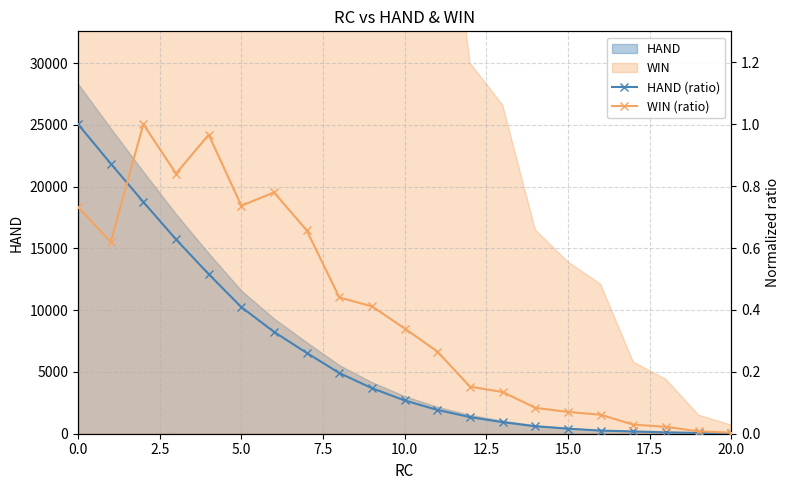

Reading left to right, what are all the values shown in this chart?

HAND (ratio): 1.0	0.9	0.7	0.6	0.5	0.4	0.3	0.3	0.2	0.1	0.1	0.1	0.1	0.0	0.0	0.0	0.0	0.0	0.0	0.0	0.0
WIN (ratio): 0.7	0.6	1.0	0.8	1.0	0.7	0.8	0.7	0.4	0.4	0.3	0.3	0.2	0.1	0.1	0.1	0.1	0.0	0.0	0.0	0.0